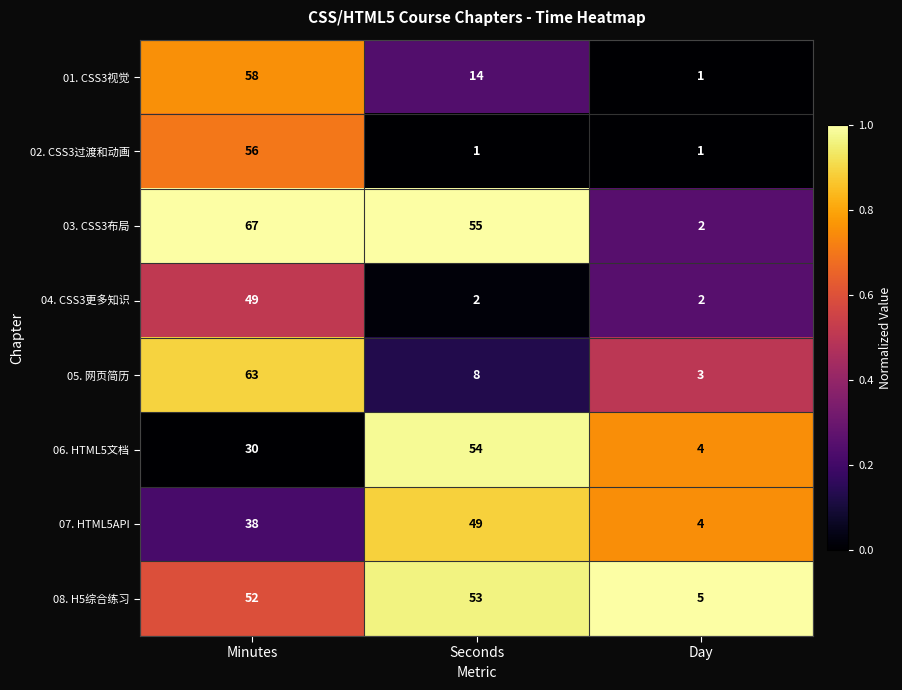

The 03. CSS3布局 series shows 67 at Minutes. True or false?

True